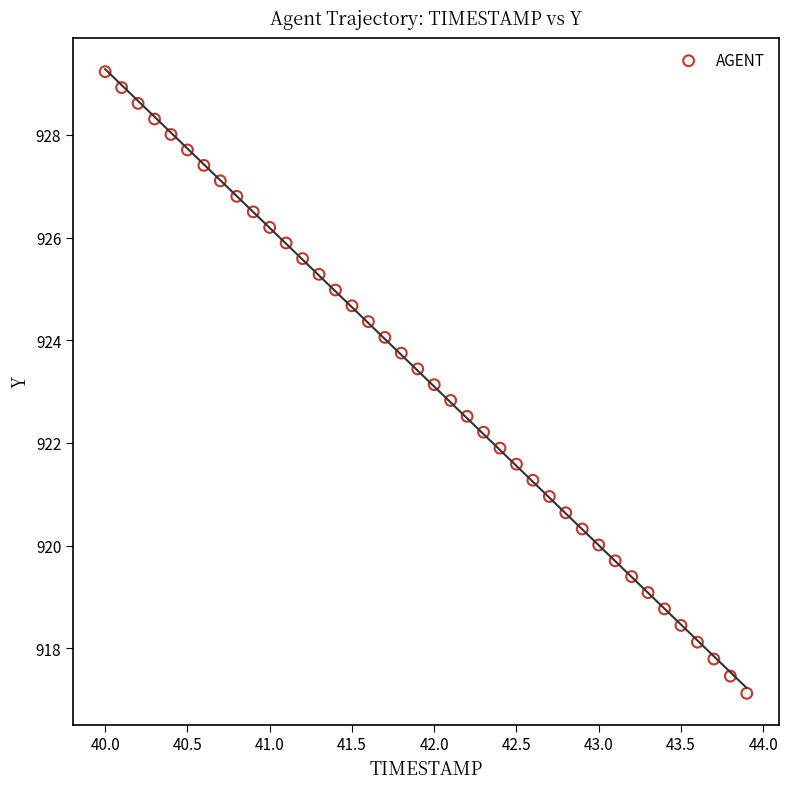

What is the range of Y values (max minus min)?

12.1